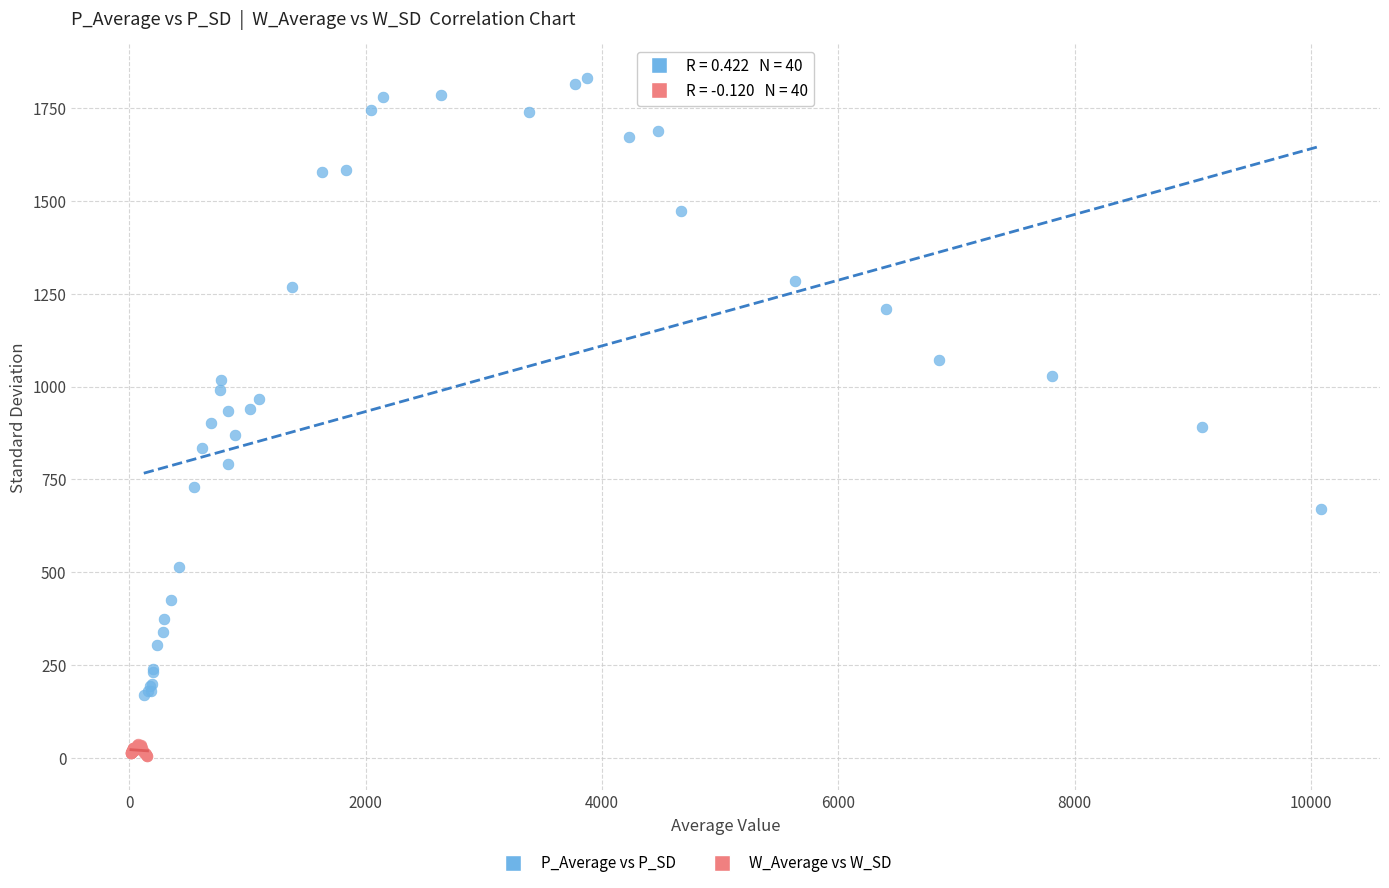

Which series has the widest spread of Y values?

P_Average vs P_SD